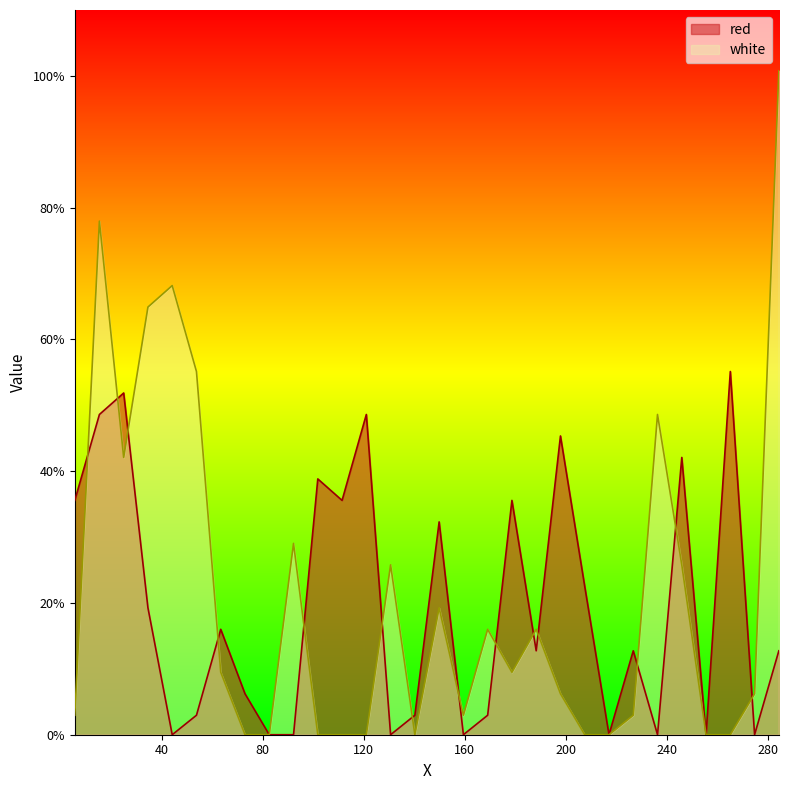

Reading right to left, transcribe all the data shown in this chart.

red: 12.7	0.0	55.1	0.0	42.1	0.0	12.7	0.0	22.5	45.3	12.7	35.6	3.0	0.0	32.3	3.0	0.0	48.6	35.6	38.8	0.0	0.0	6.2	16.0	3.0	0.0	19.3	51.9	48.6	35.6
white: 100.8	6.2	0.0	0.0	25.8	48.6	3.0	0.0	0.0	6.2	16.0	9.5	16.0	3.0	19.3	0.0	25.8	0.0	0.0	0.0	29.0	0.0	0.0	9.5	55.1	68.2	64.9	42.1	78.0	3.0